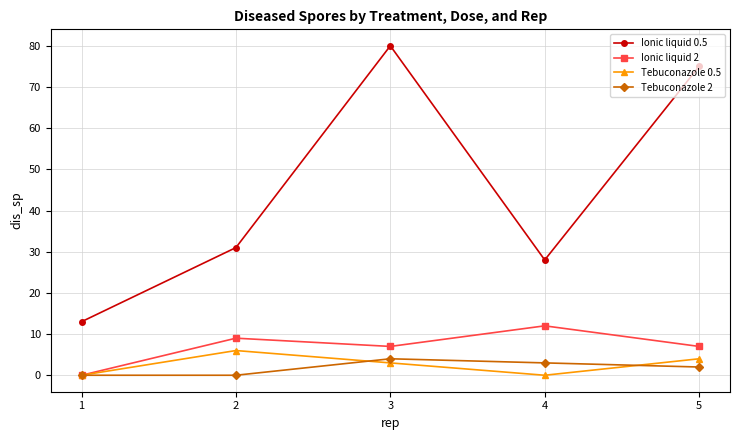

How many data points does each series have?

5